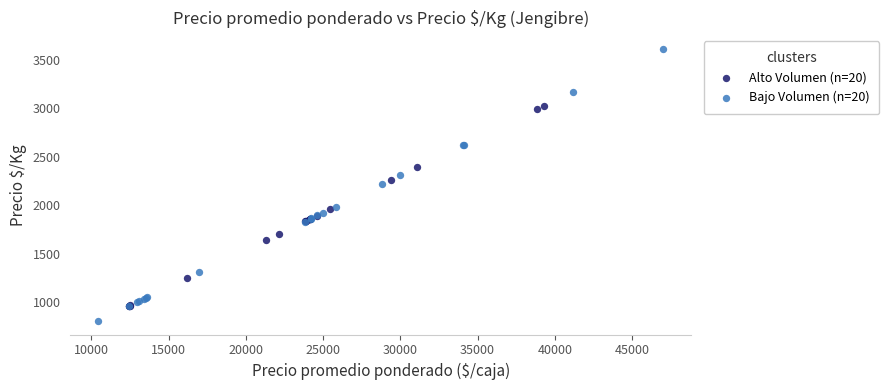

Which series reaches the minimum Y coordinate?

Bajo Volumen (n=20)